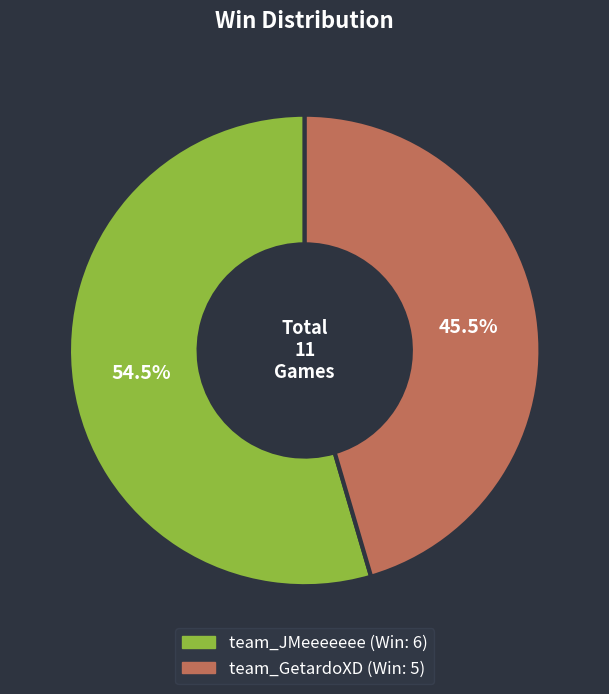

What is the ratio of the value at team_GetardoXD to the value at team_JMeeeeeee?

0.8